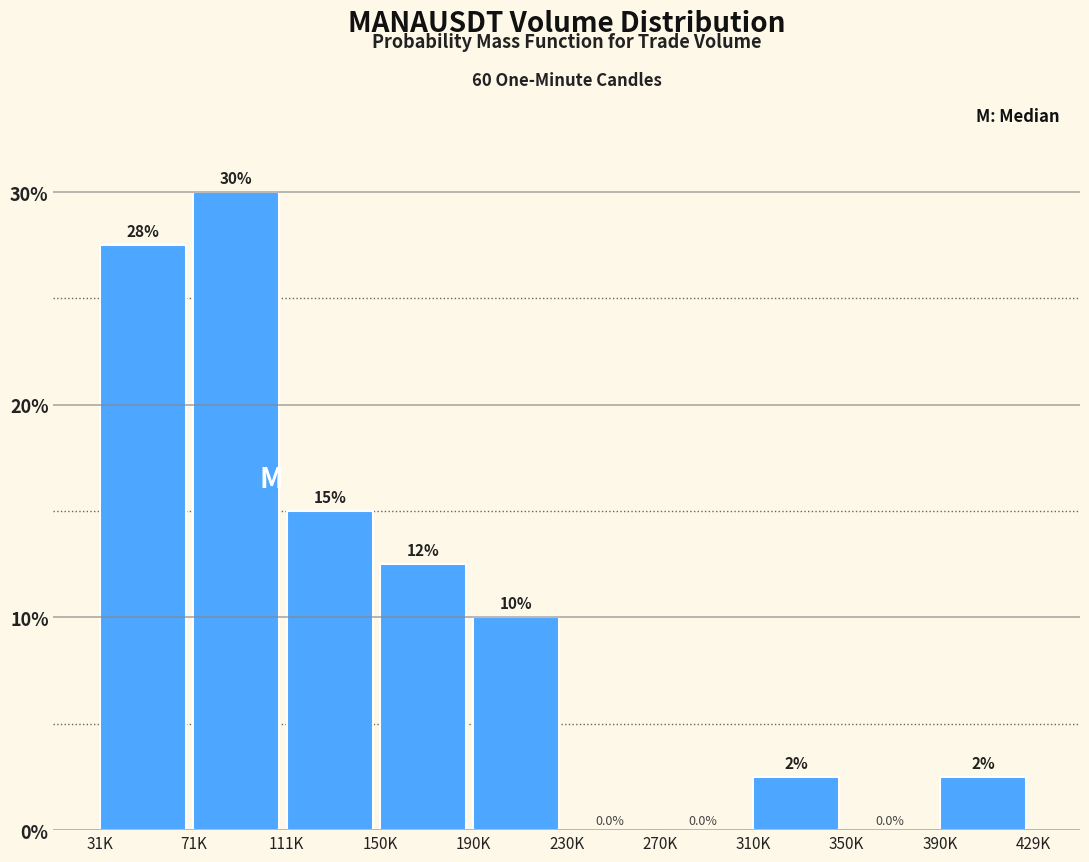

Reading left to right, transcribe all the data shown in this chart.

31K=27.5	71K=30.0	111K=15.0	150K=12.5	190K=10.0	230K=0.0	270K=0.0	310K=2.5	350K=0.0	390K=2.5